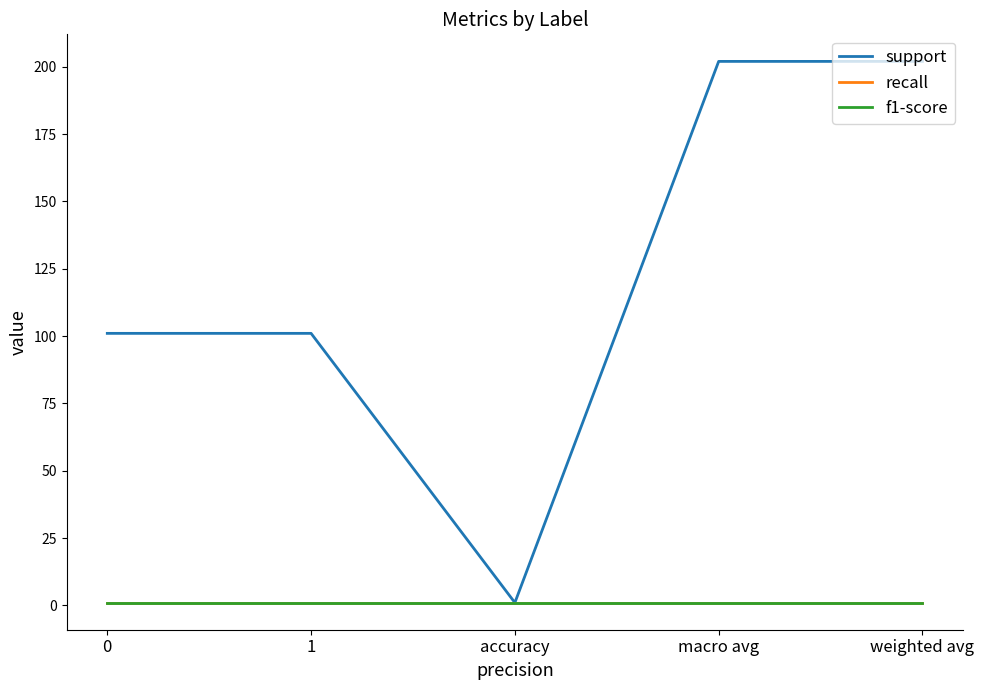

At how many categories does at least one series exceed 190?

2